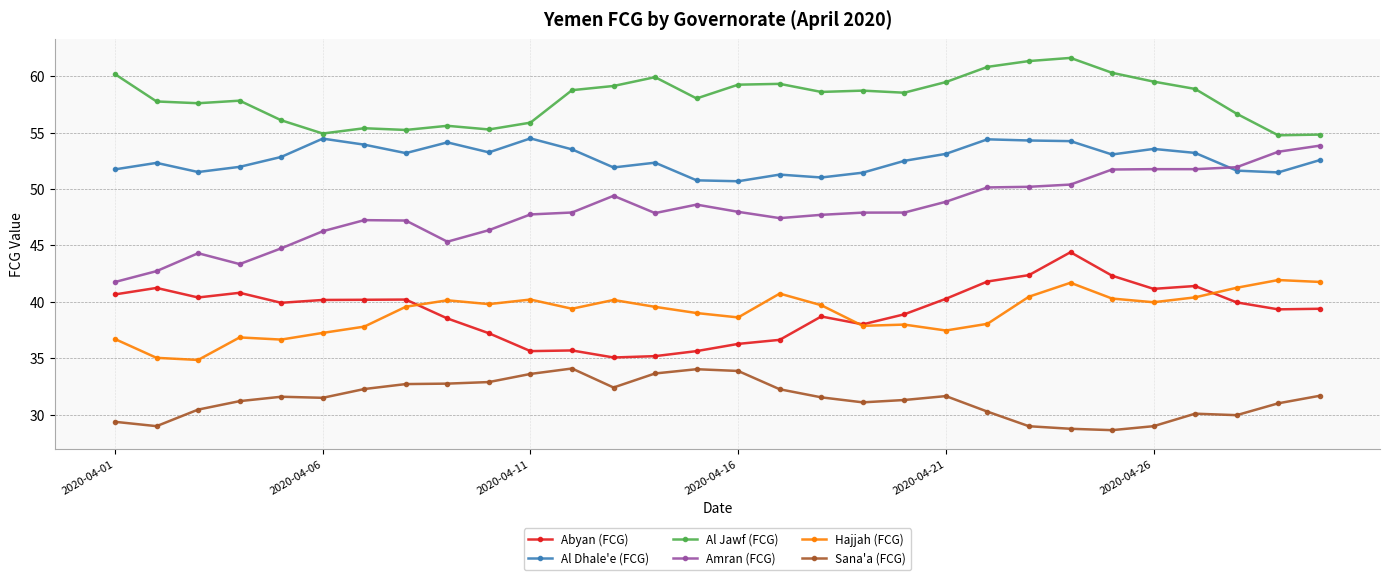

How many lines are shown in the chart?

6